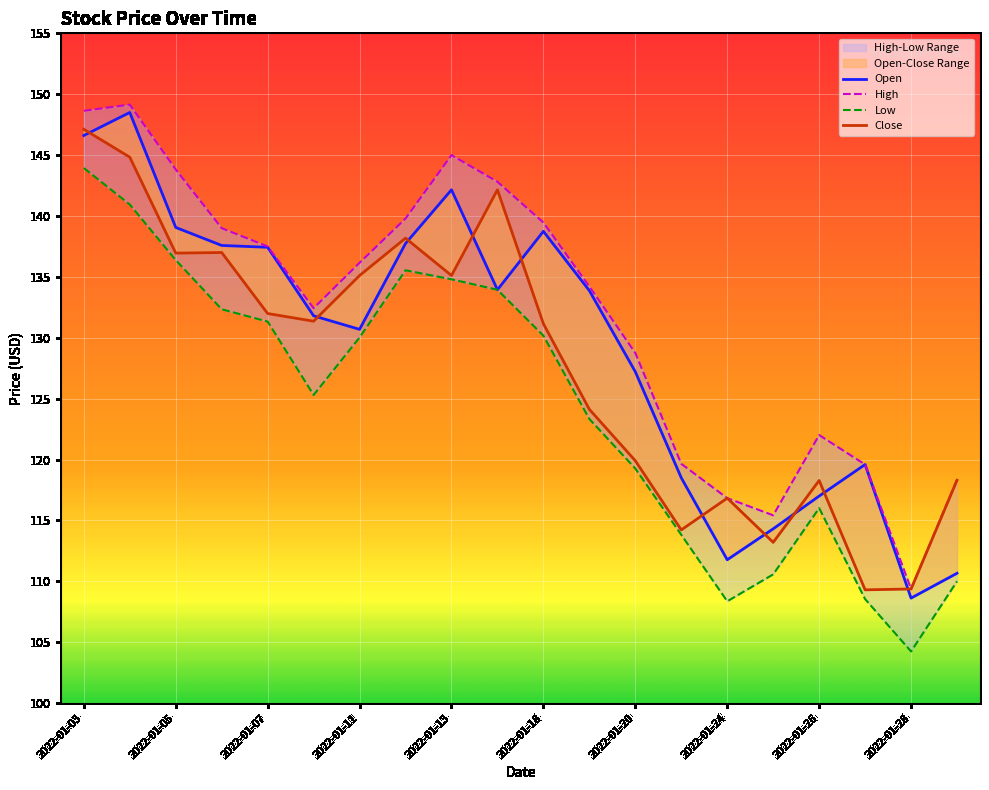

What is the sum of all Low values?

2488.8